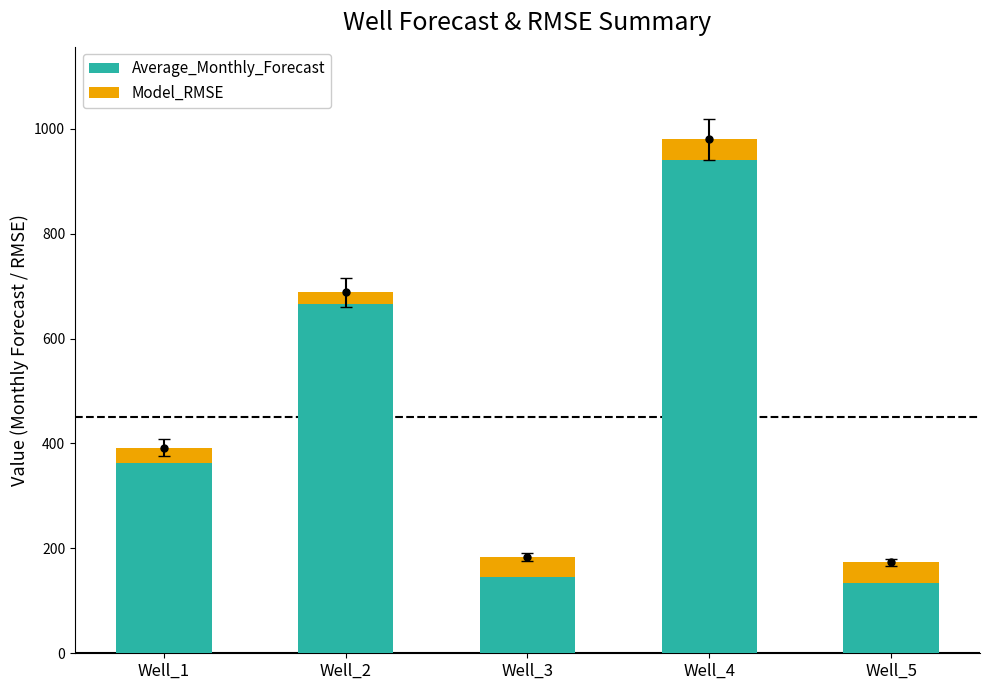

Count the number of data series in this chart.

2